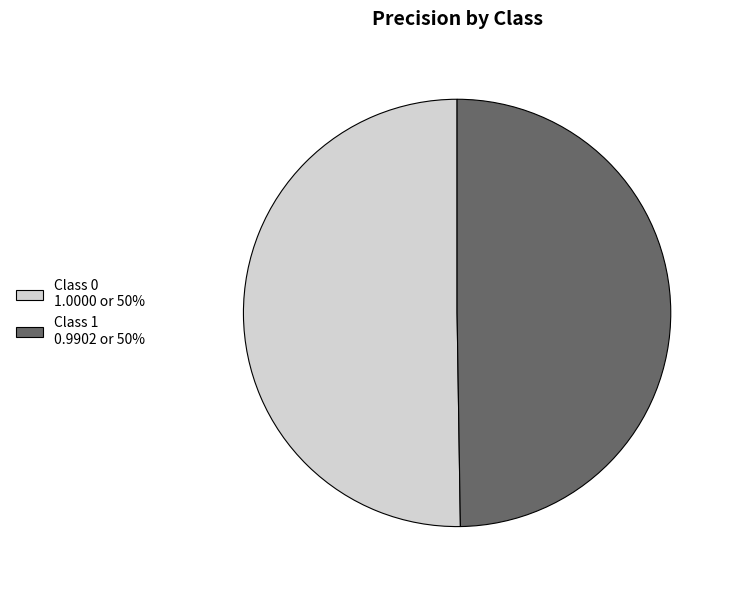

The Class 1 0.9902 or 50% slice represents 63% of the pie. True or false?

False